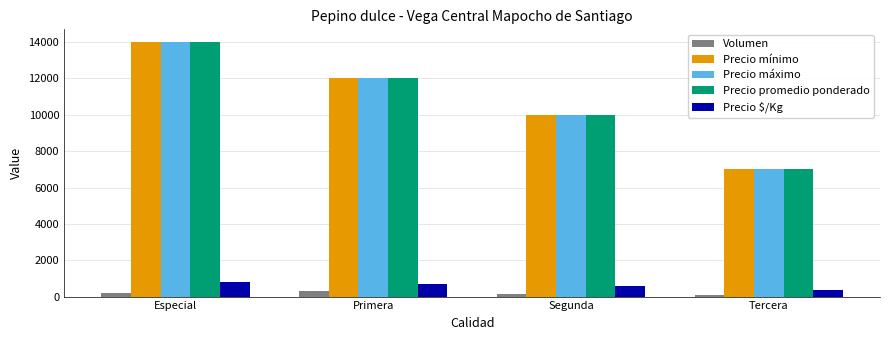

Is the value of Precio máximo at Primera greater than the value of Volumen at Primera?

Yes